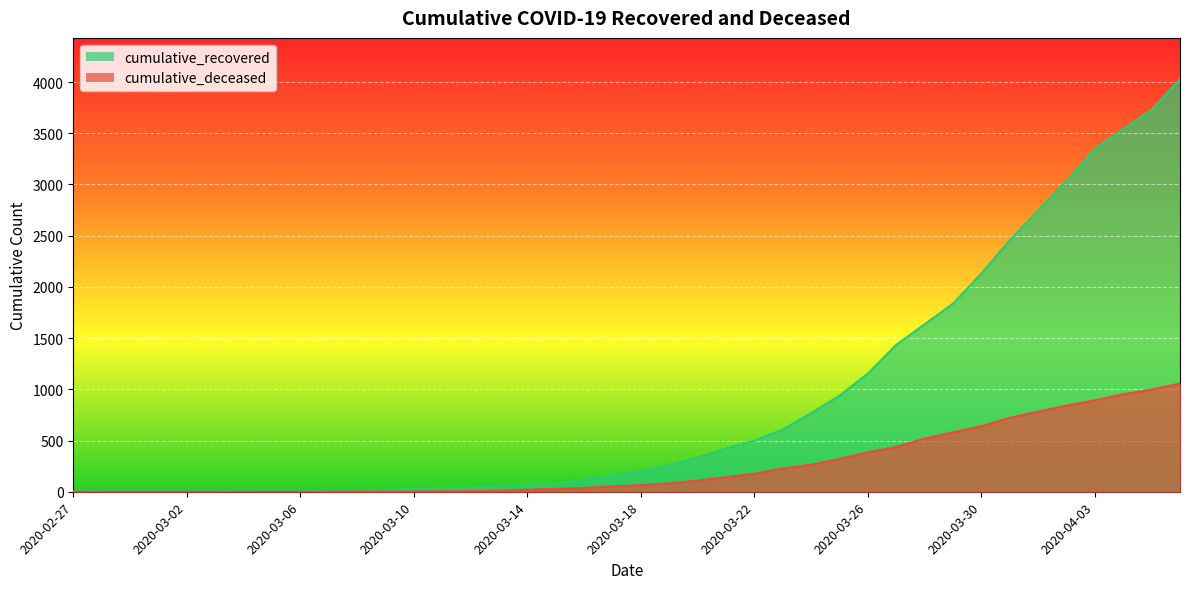

The cumulative_recovered series shows 4021 at 2020-04-02. True or false?

False